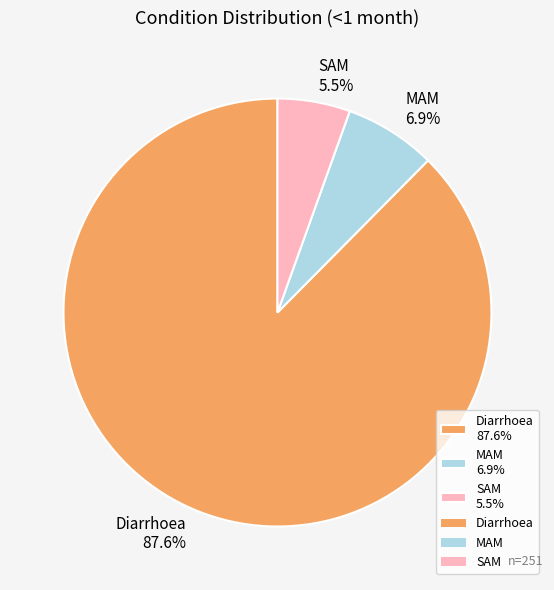

What percentage do Diarrhoea and MAM together represent?

94.5%